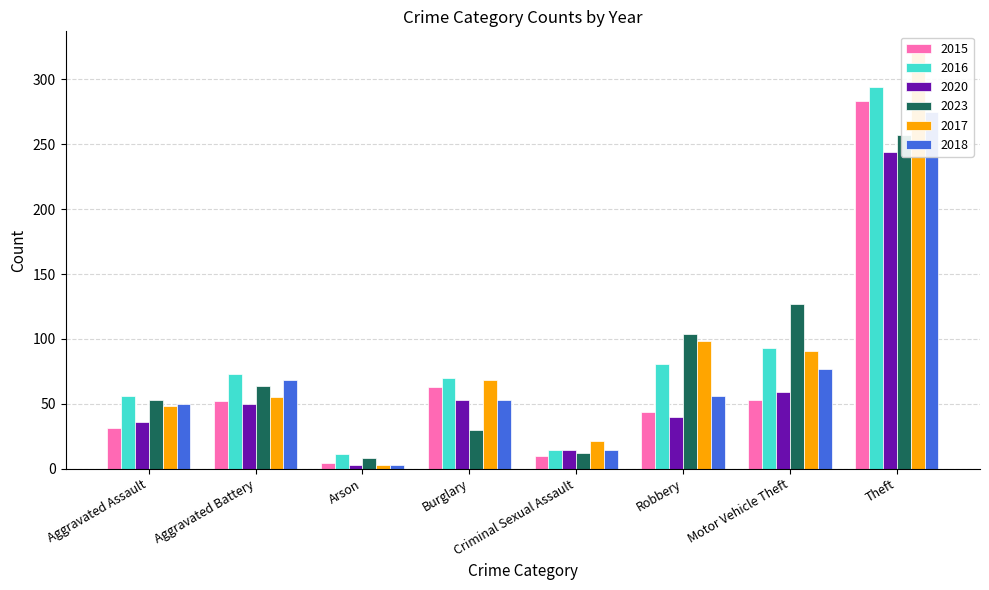

What is the difference between the second highest and second lowest values in the 2020 series?

45